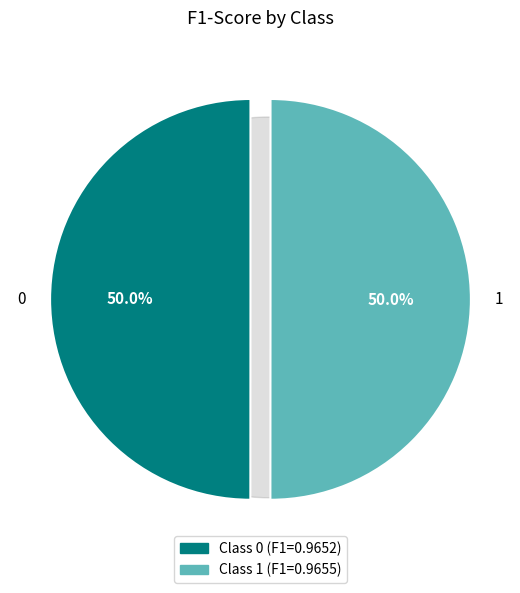

Rank the categories by value from highest to lowest.

1, 0